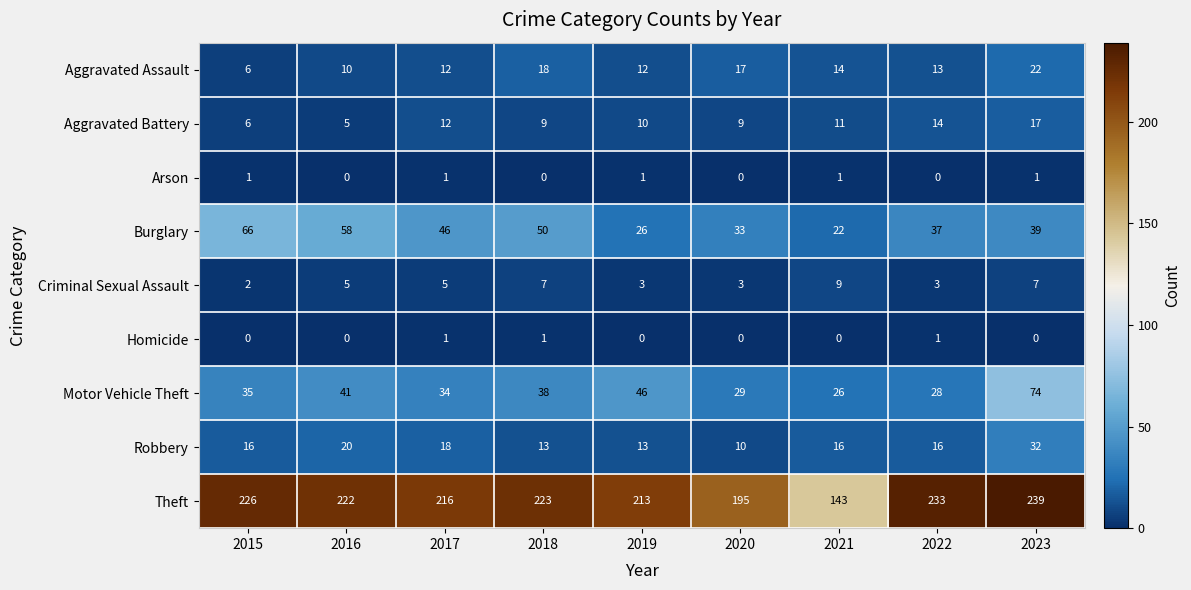

How many data points does each series have?

9